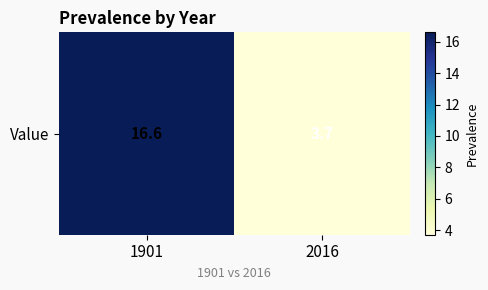

The value at 2016 is 3.7. True or false?

True